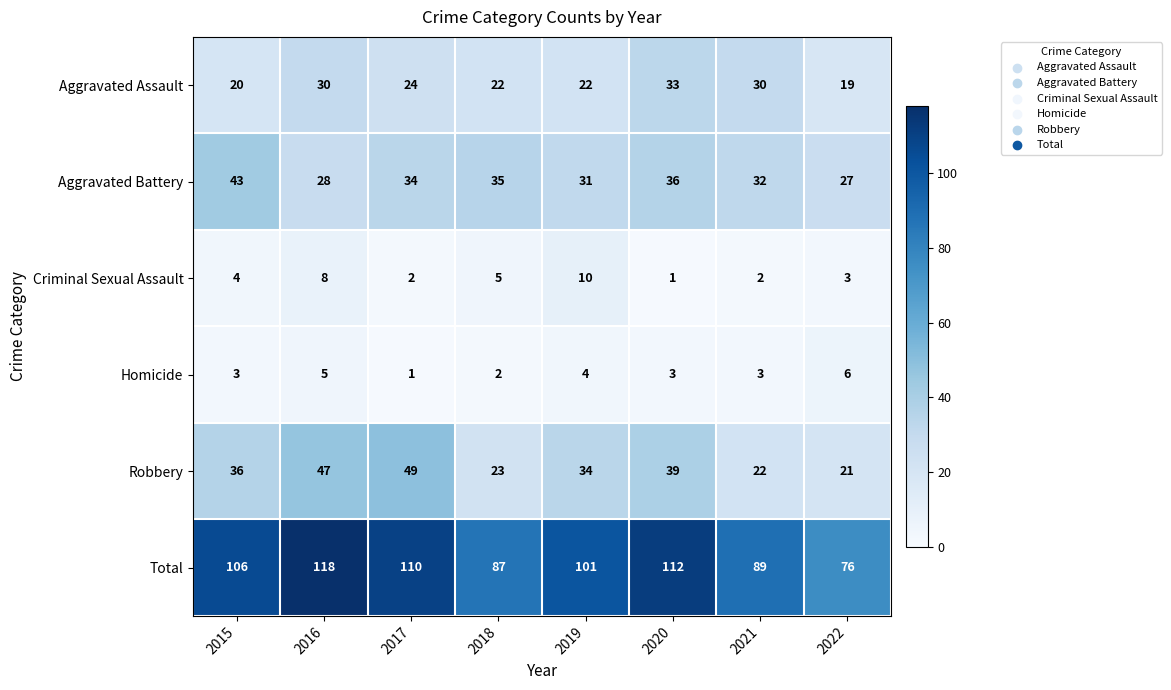

What is the total value across all series at 2015?

212